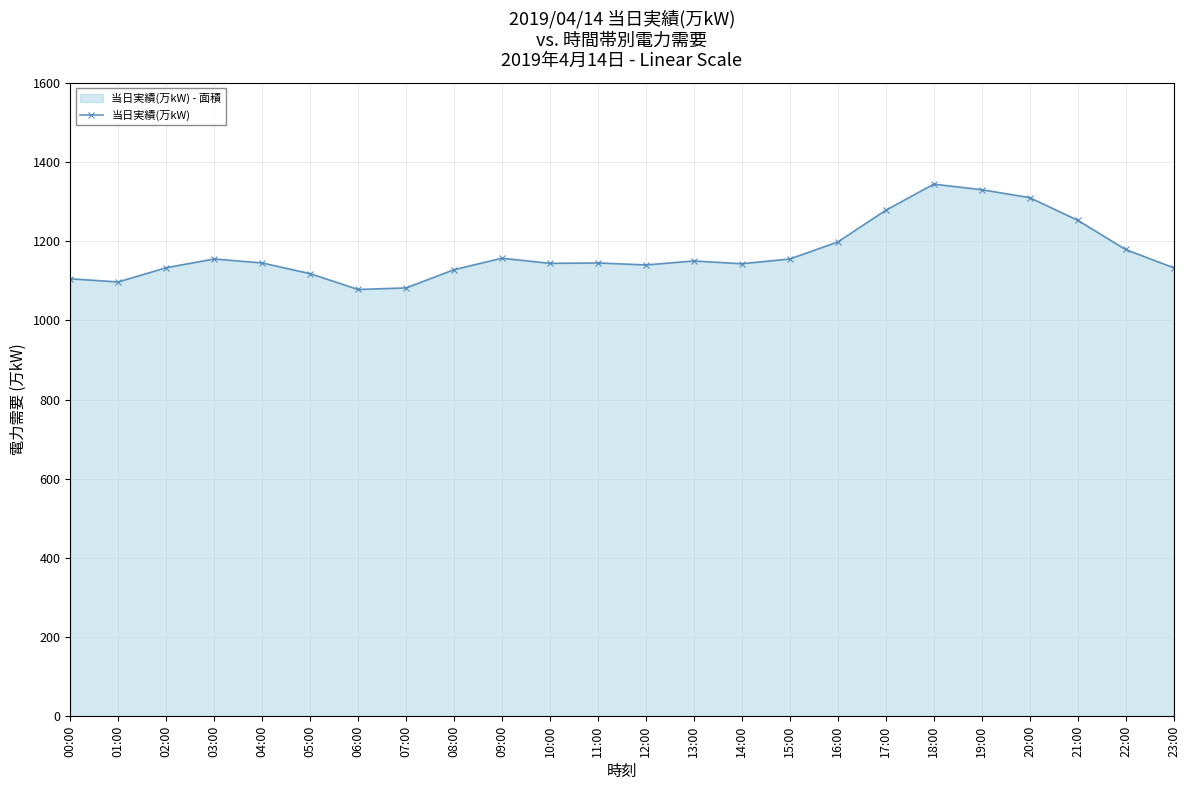

Rank the categories by value from highest to lowest.

18:00, 19:00, 20:00, 17:00, 21:00, 16:00, 22:00, 09:00, 03:00, 15:00, 13:00, 04:00, 11:00, 10:00, 14:00, 12:00, 02:00, 23:00, 08:00, 05:00, 00:00, 01:00, 07:00, 06:00